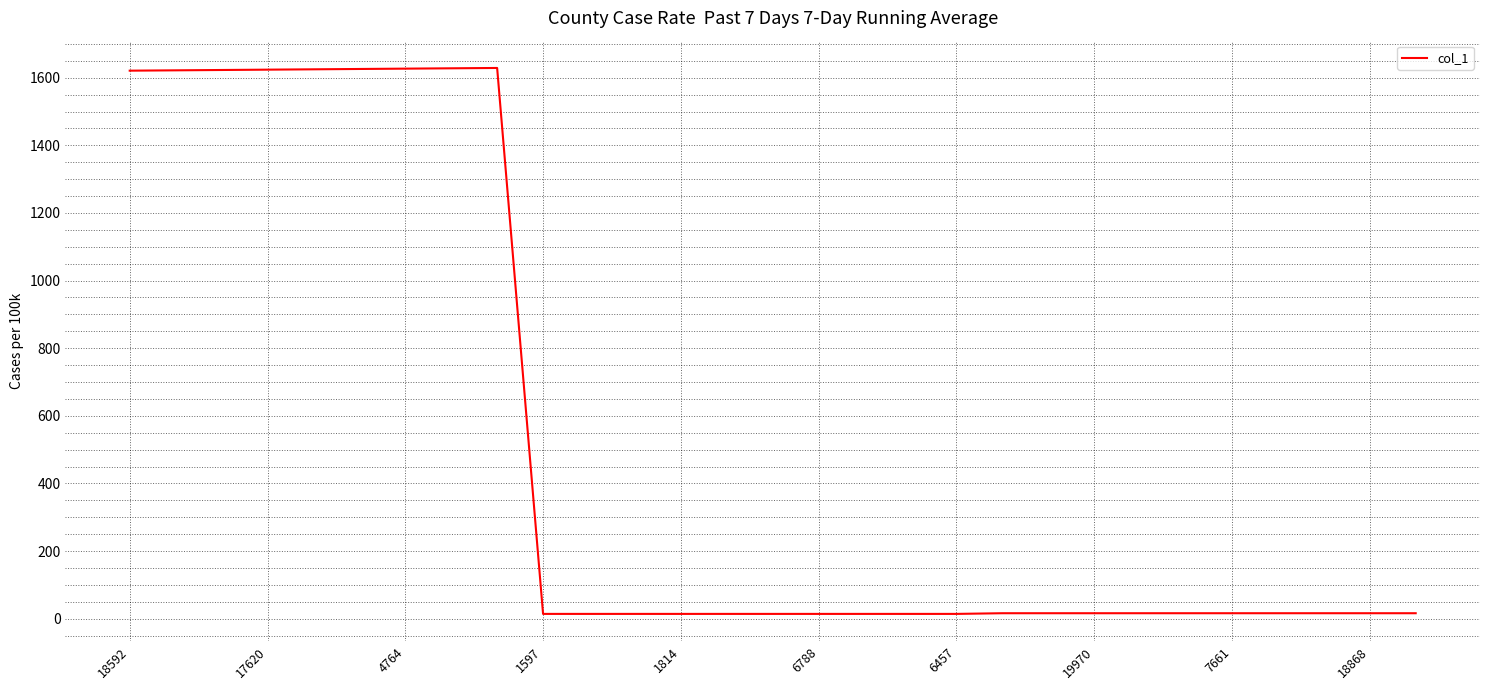

What is the maximum value shown in the chart?

1629